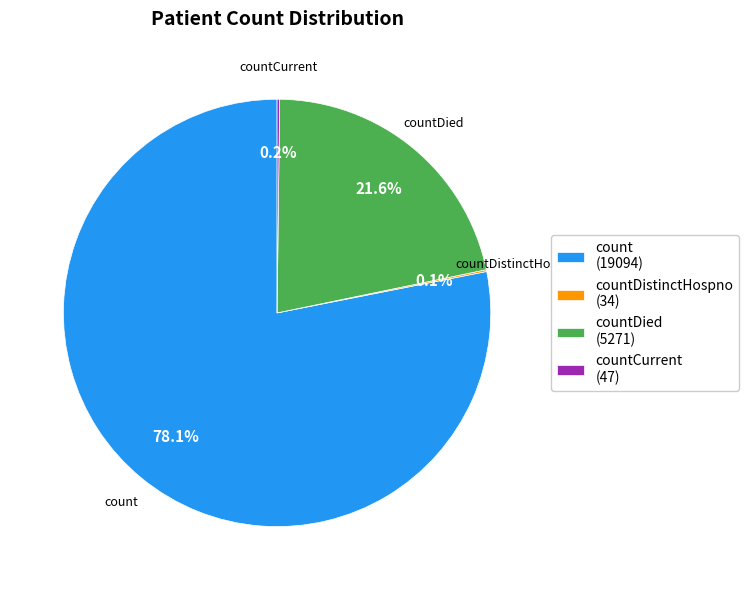

Which slice is the largest?

count